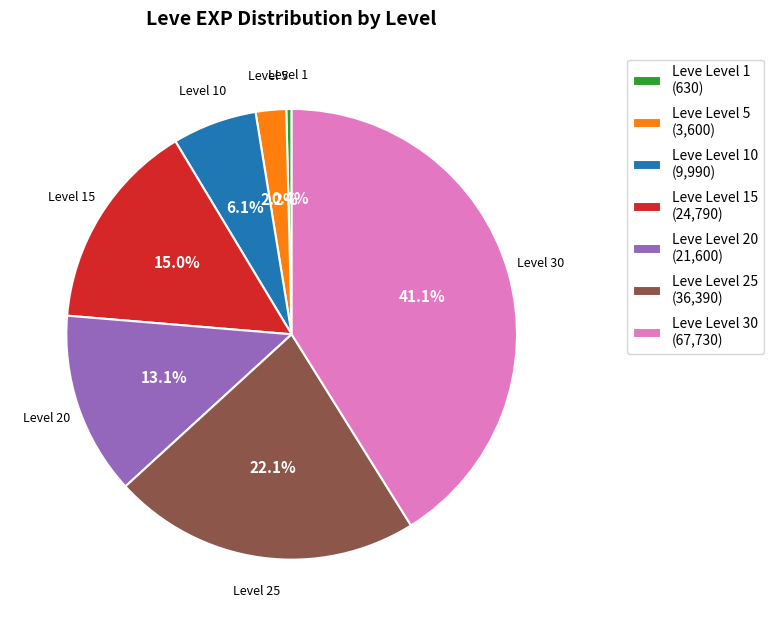

Which category has the smallest portion of the pie?

Leve Level 1 (630)